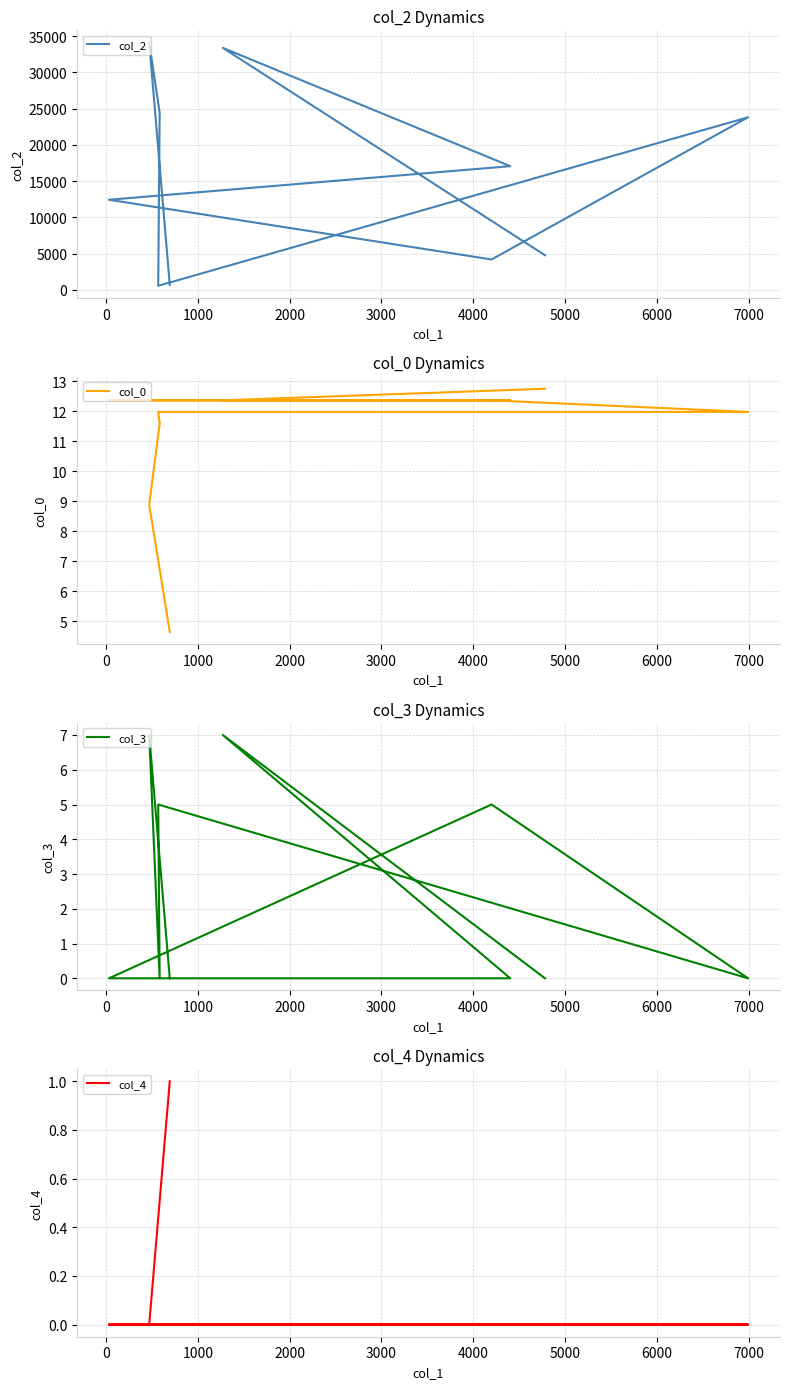

How many lines are shown in the chart?

4